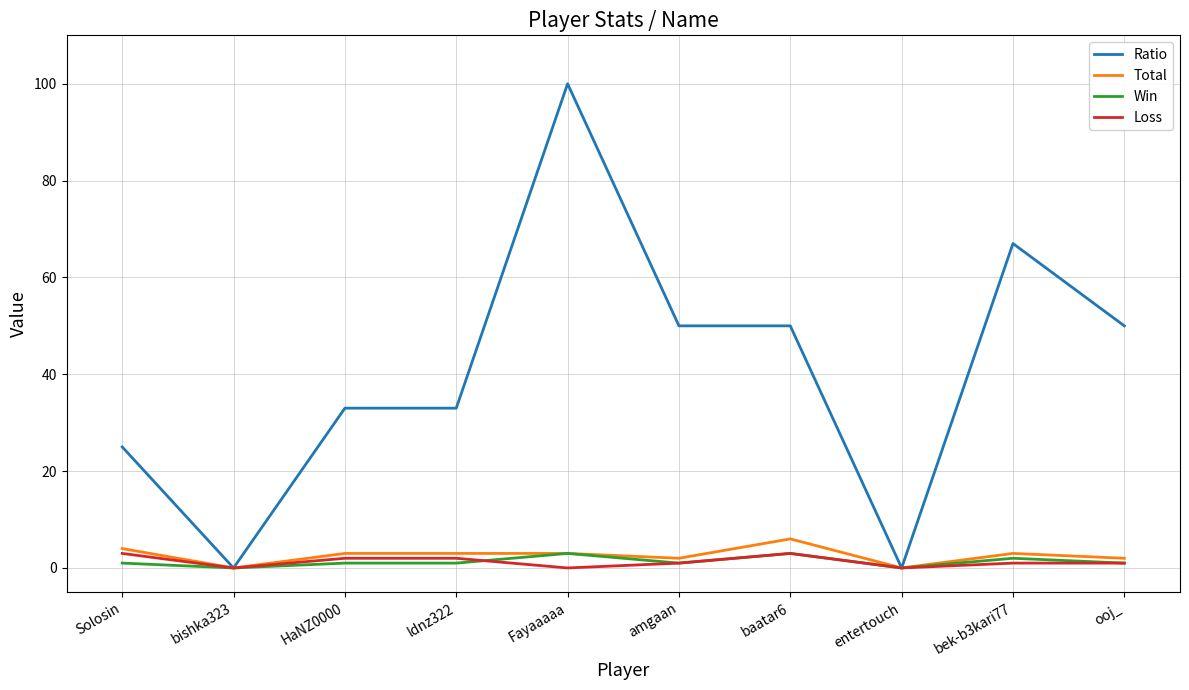

The Ratio series shows 50 at ooj_. True or false?

True